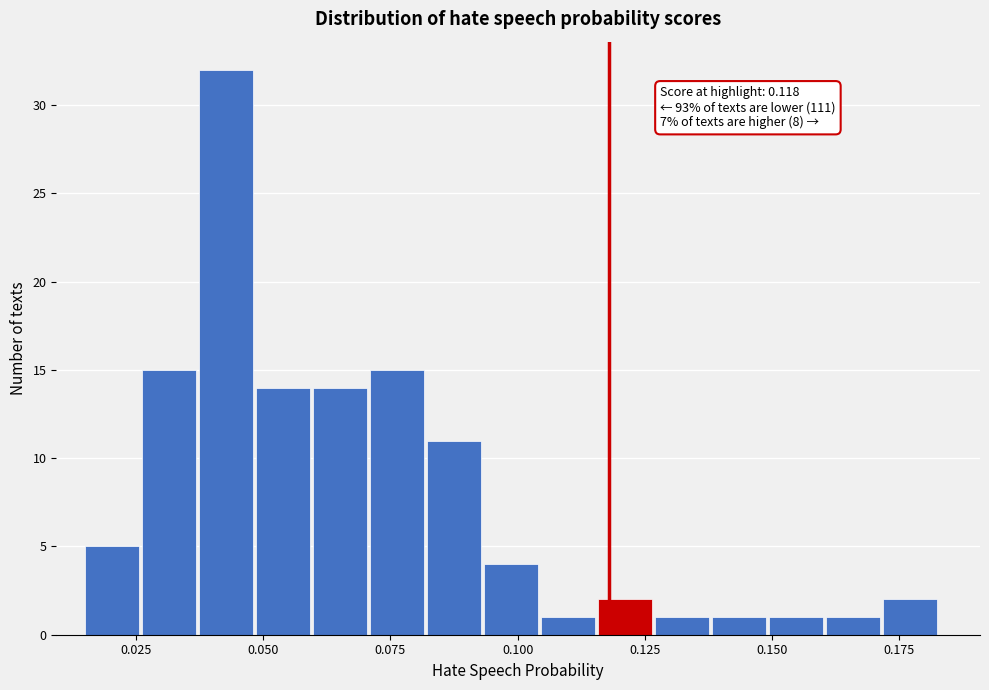

Around what value on the x-axis is the tallest bar? Give the approximate position of its centre, as read against the axis.

0.045